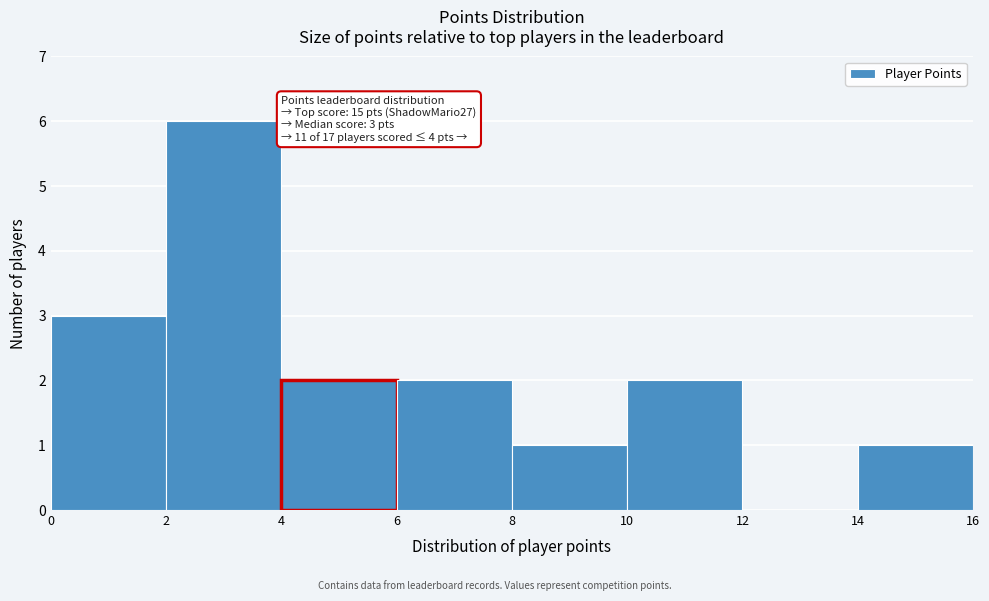

Which range on the x-axis has the tallest bar?

2 to 4